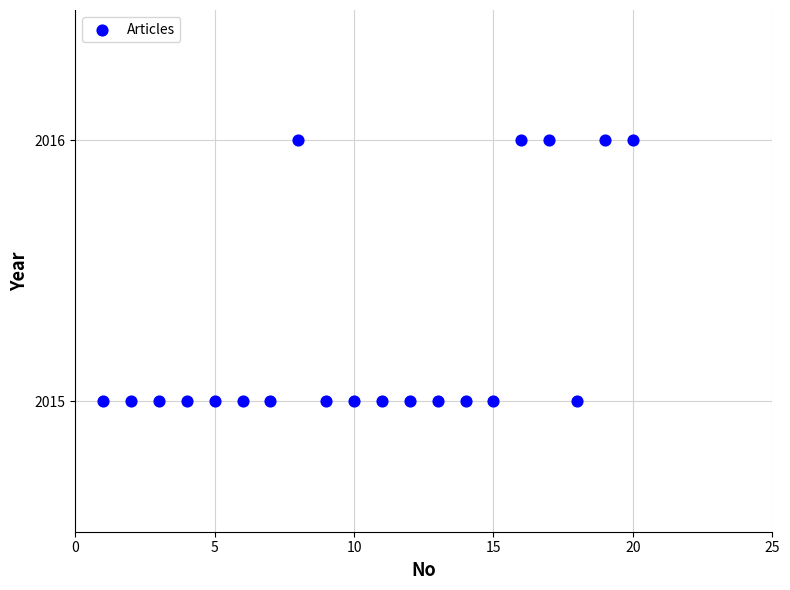

What is the range of X values (max minus min)?

19